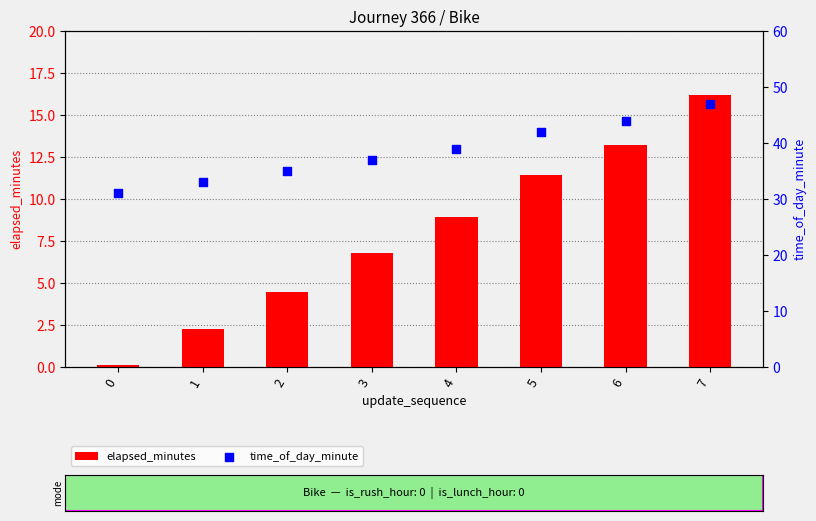

What are all the series names shown in the legend?

elapsed_minutes, time_of_day_minute